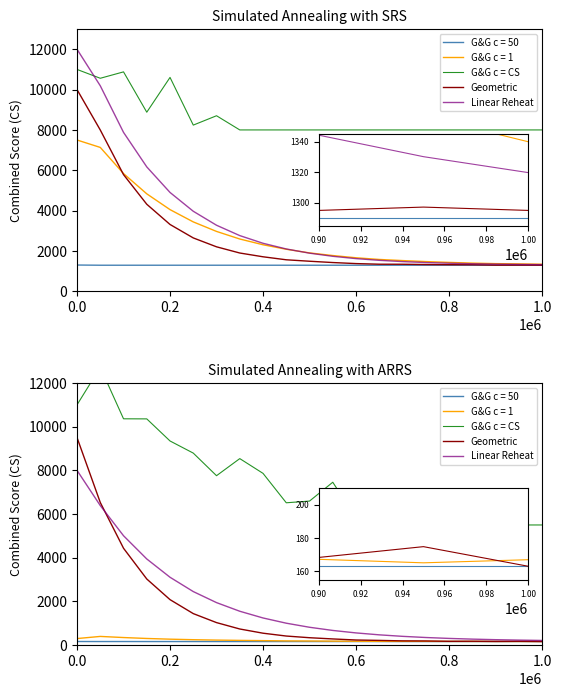

What is the value of the G&G c = CS point at the 11th from the left?

6594.2